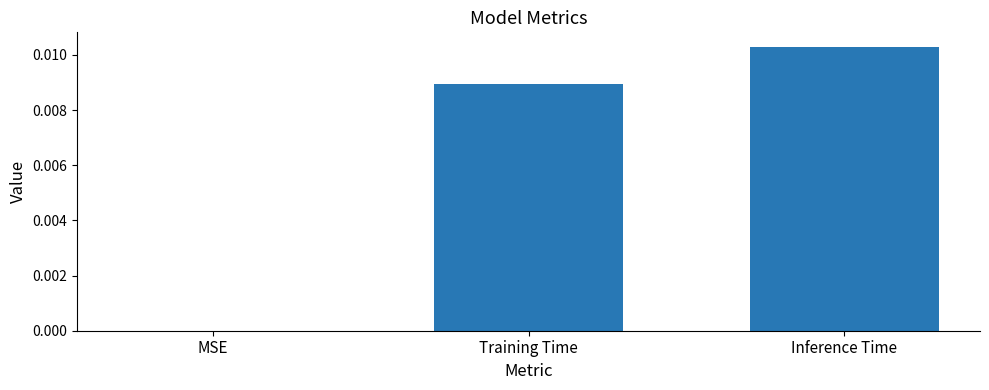

The value at MSE is 0.0. True or false?

True